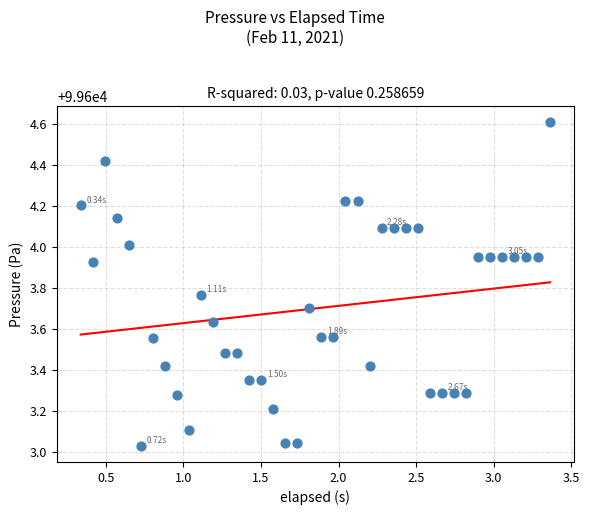

What is the range of Y values (max minus min)?

1.6